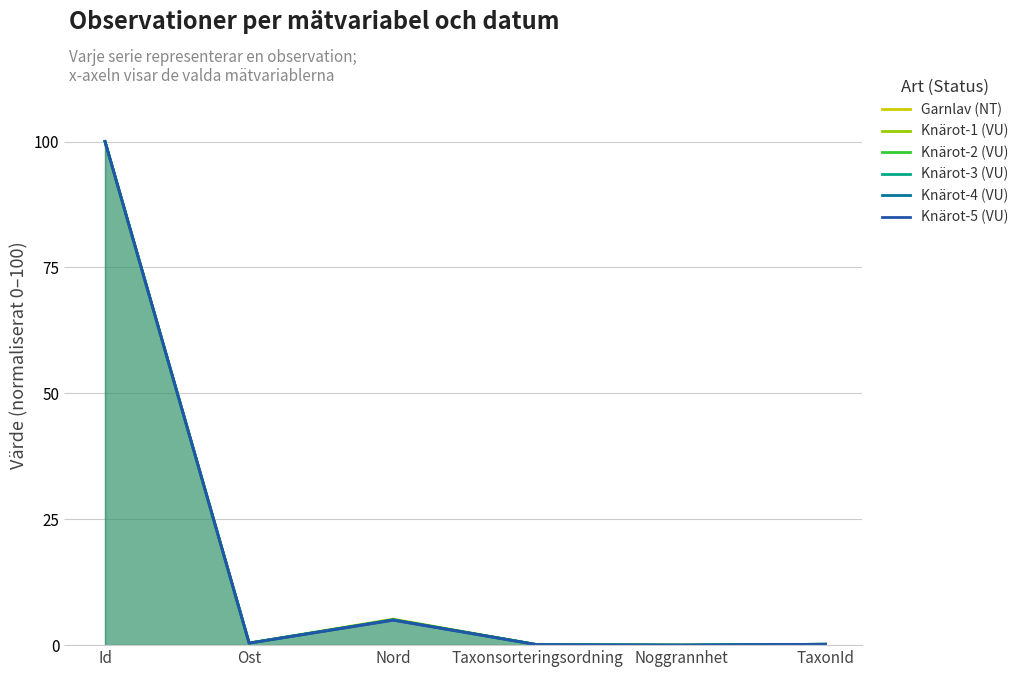

At TaxonId, list the series in order from largest to smallest.

Knärot-2 (VU), Knärot-3 (VU), Knärot-4 (VU), Knärot-1 (VU), Knärot-5 (VU), Garnlav (NT)